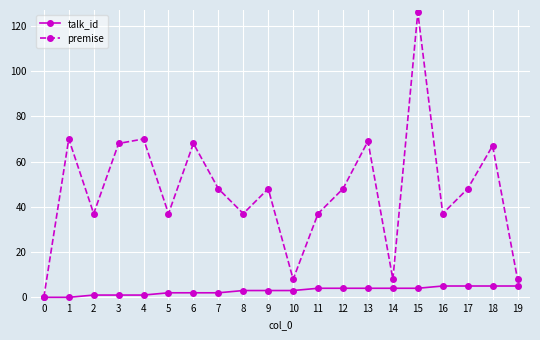

What is the maximum value for premise?

126